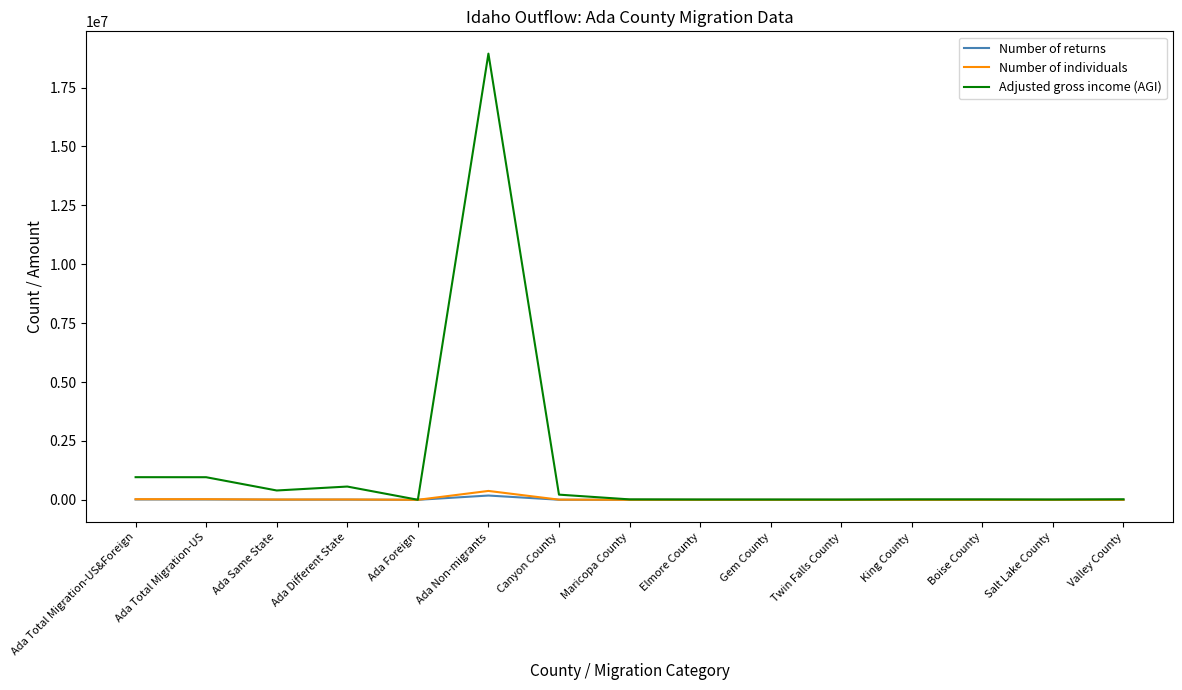

Which series changed the most between Ada Total Migration-US and Twin Falls County?

Adjusted gross income (AGI)